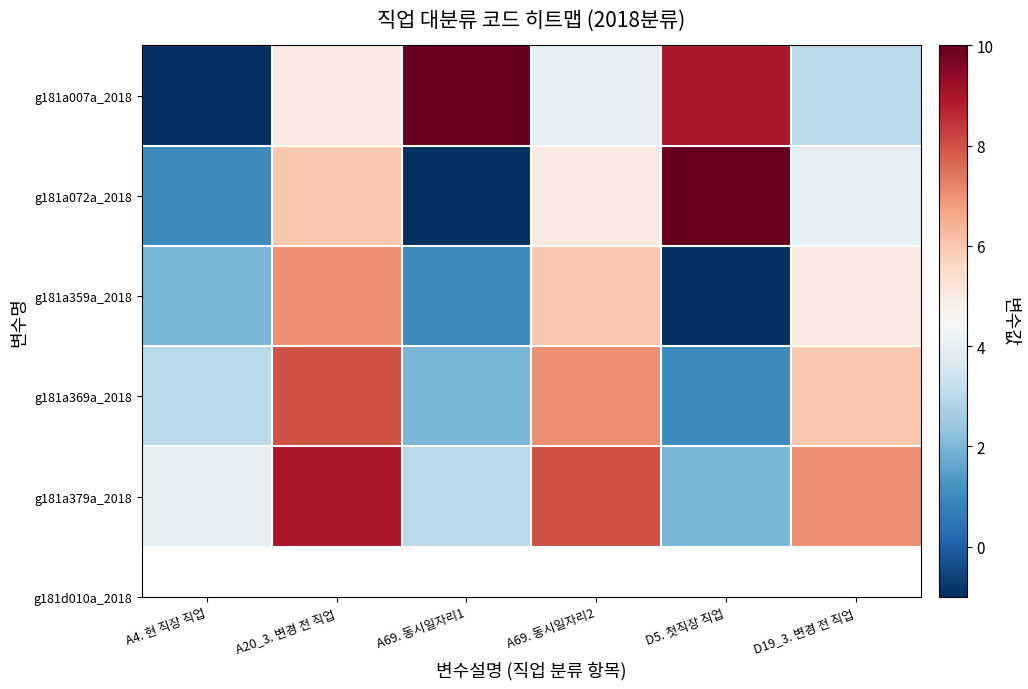

Count the number of data series in this chart.

5